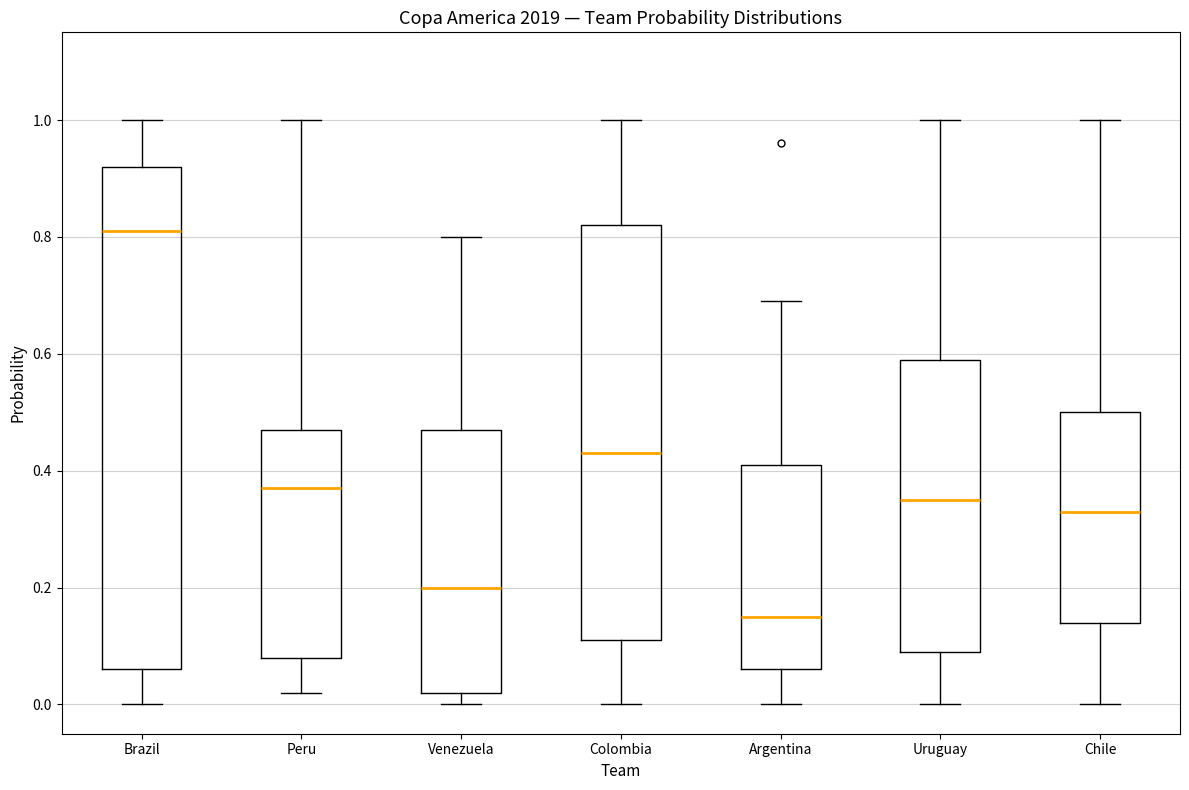

Reading left to right, transcribe this box plot: for each box, give where its median line is, the range the box spans, and where its two whiskers end, as read against the y-axis. The values are not printed on the chart, so give them approximately, as read against the axis.

Brazil: median 0.82, box 0.06 to 0.92, whiskers 0.00 to 1.00
Peru: median 0.38, box 0.08 to 0.48, whiskers 0.02 to 1.00
Venezuela: median 0.20, box 0.02 to 0.48, whiskers 0.00 to 0.80
Colombia: median 0.44, box 0.12 to 0.82, whiskers 0.00 to 1.00
Argentina: median 0.16, box 0.06 to 0.42, whiskers 0.00 to 0.70
Uruguay: median 0.36, box 0.10 to 0.60, whiskers 0.00 to 1.00
Chile: median 0.34, box 0.14 to 0.50, whiskers 0.00 to 1.00